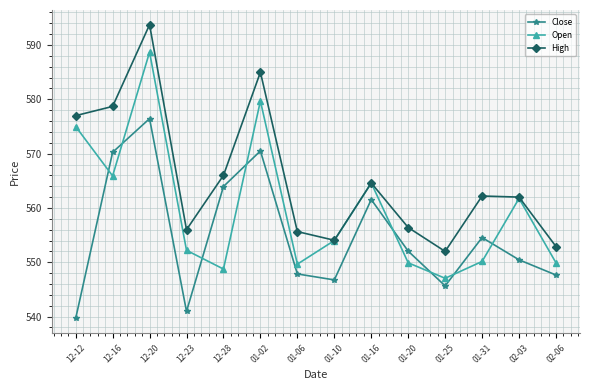

Where is the first local minimum for Open?

12-16